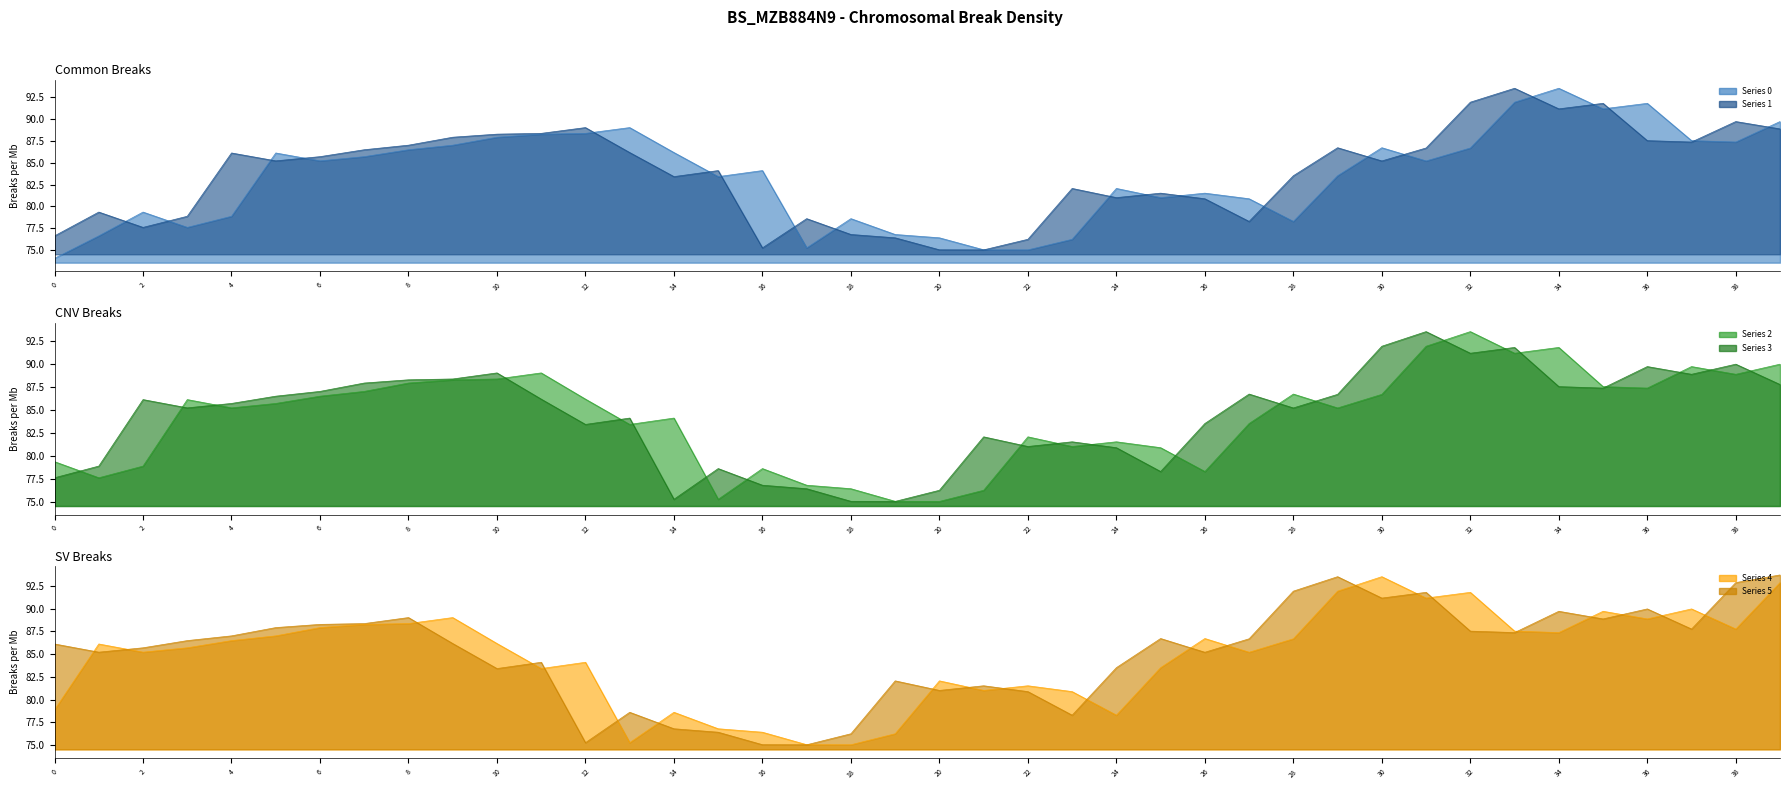

True or false: 4 and 1 intersect in this chart.

True